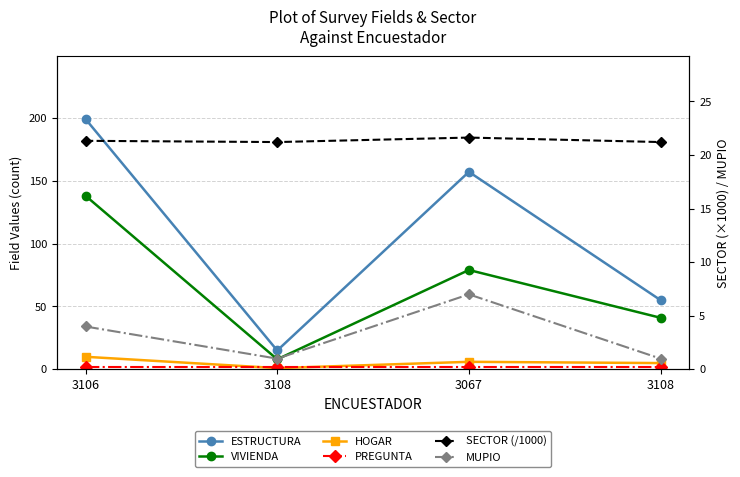

Which category has the lowest value across all series?

3108